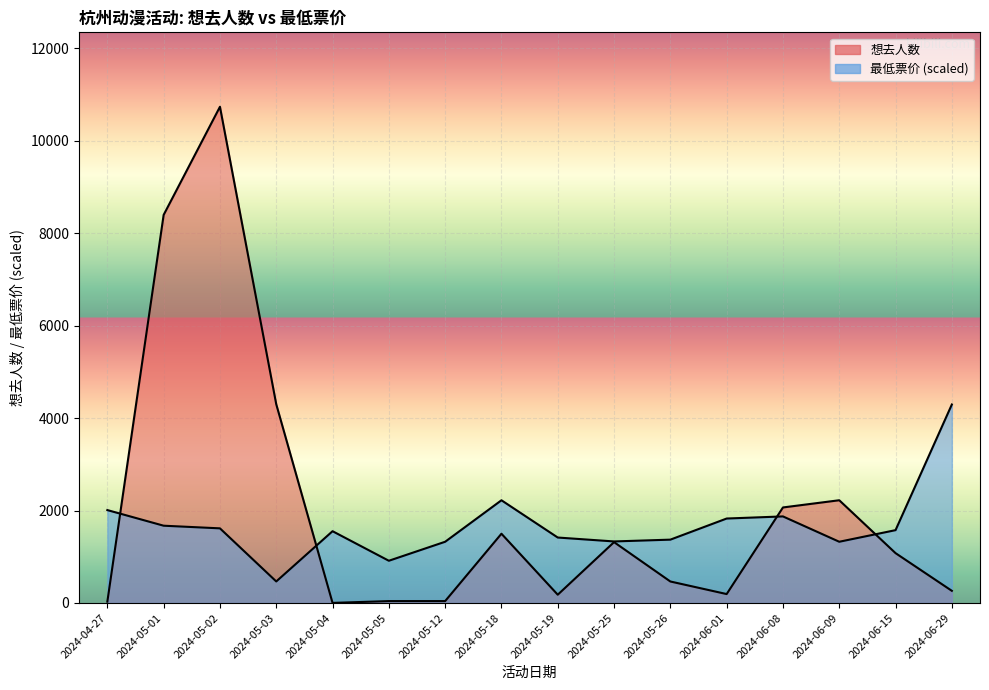

Does the chart display data point markers on the line(s)?

No